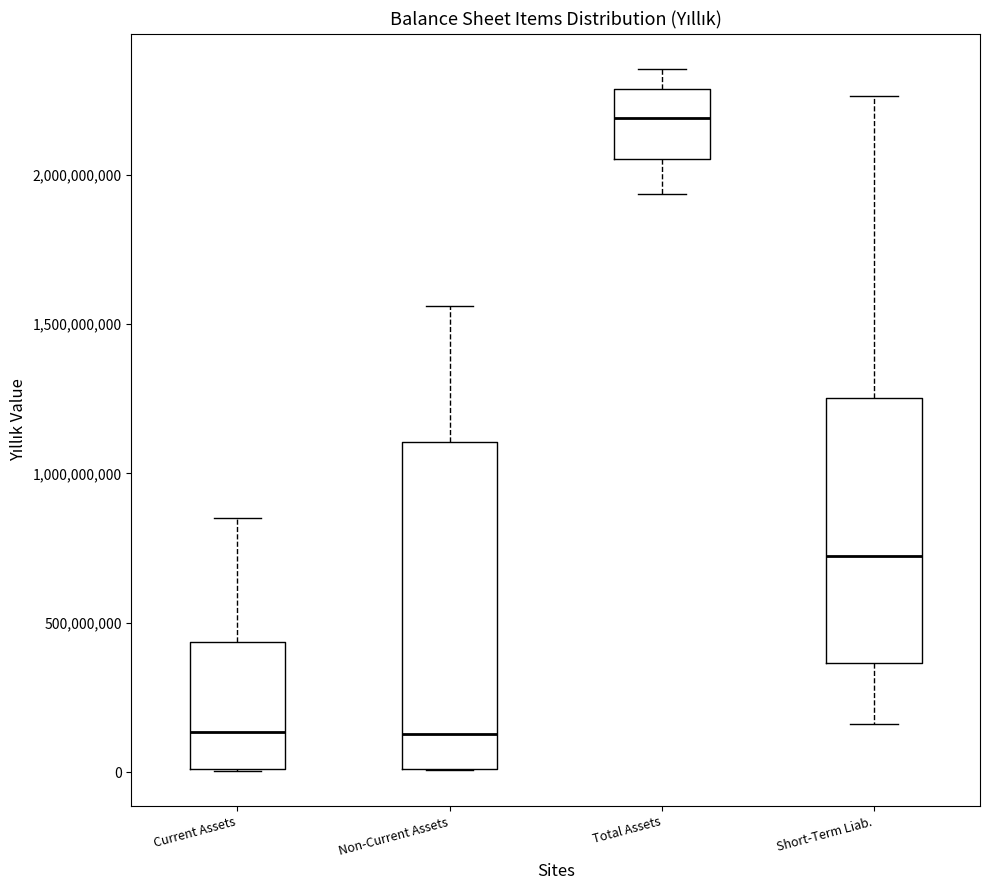

Which box is the tallest, from its lower edge to its upper edge?

Non-Current Assets